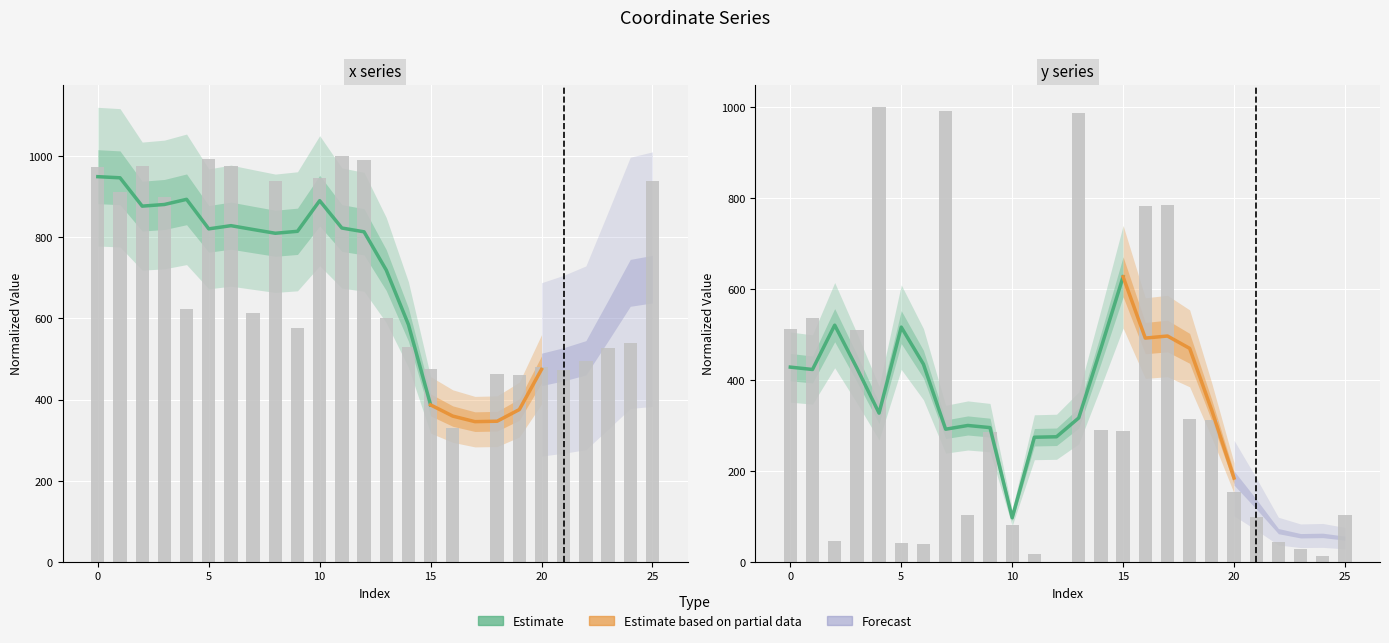

Which series has the widest spread of values?

x